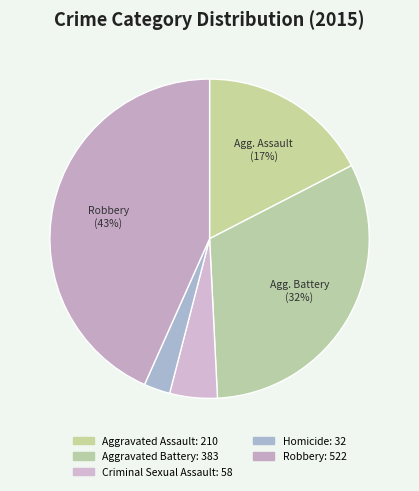

Count the number of slices in the pie.

5